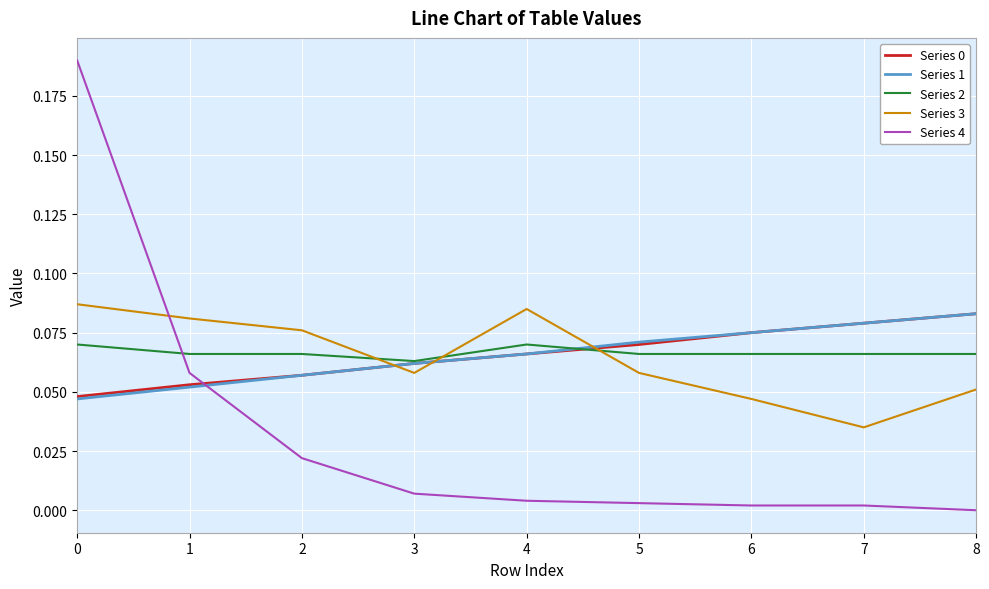

What is the total value across all series at 8?

0.3